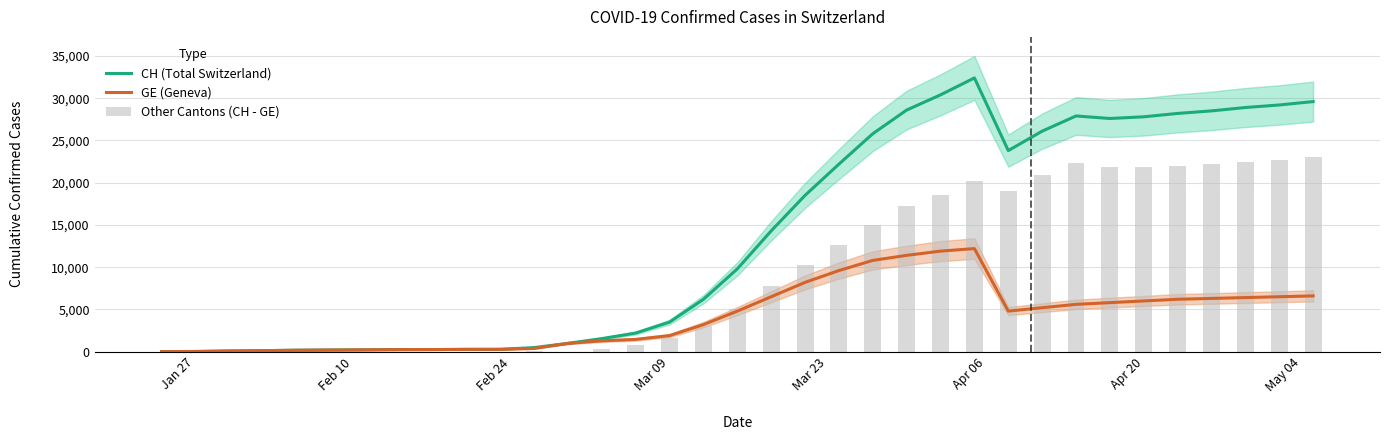

What is the sum of all Other Cantons (CH - GE) values?

330520